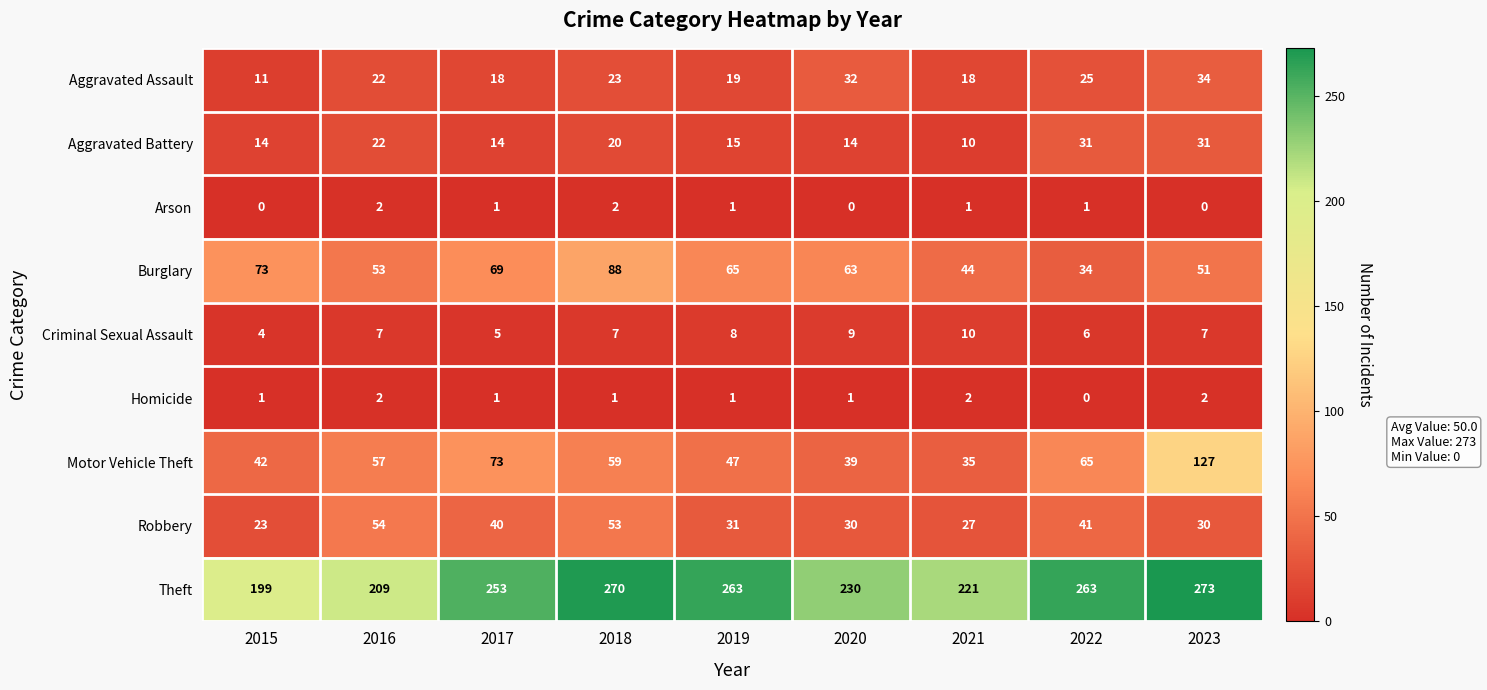

What is the maximum value for Robbery?

54